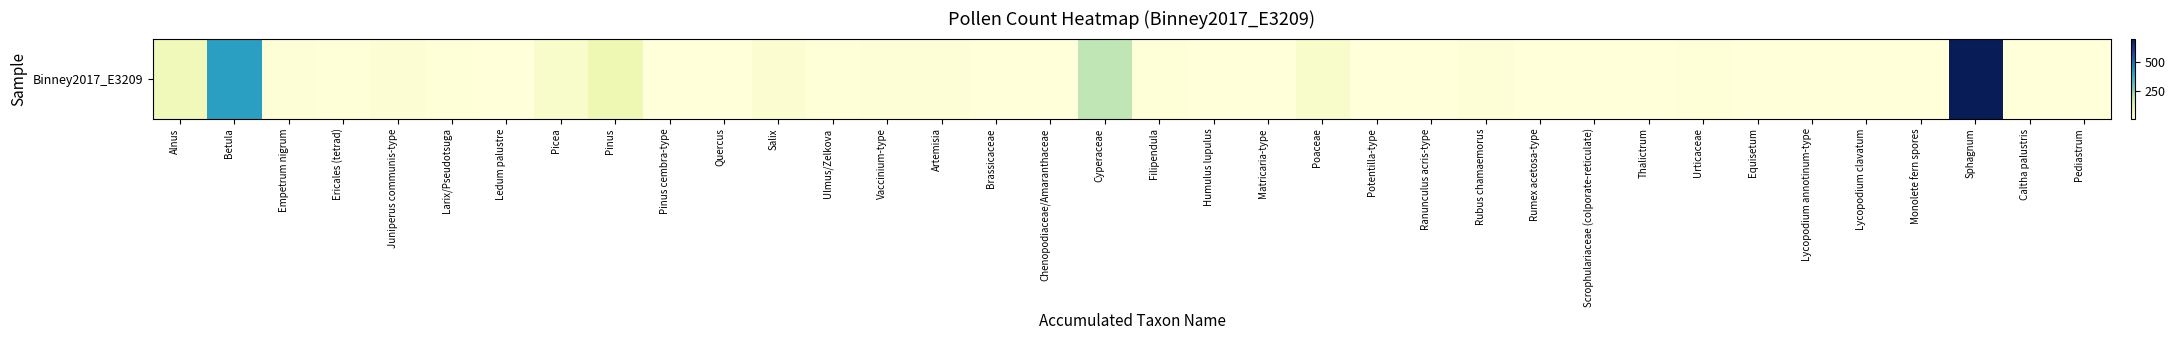

Count the number of categories in the chart.

36